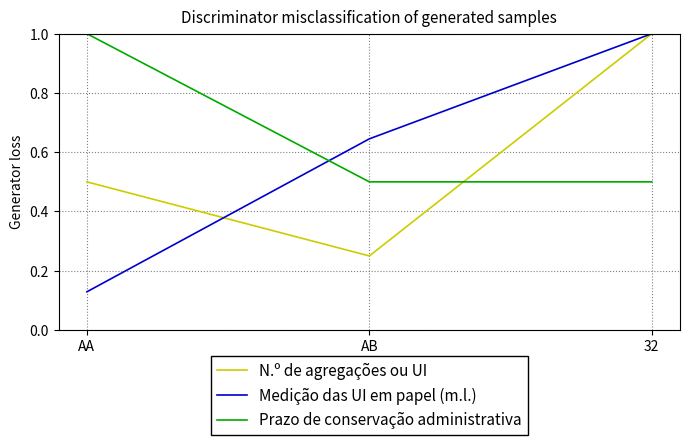

What position from the left is AB?

2